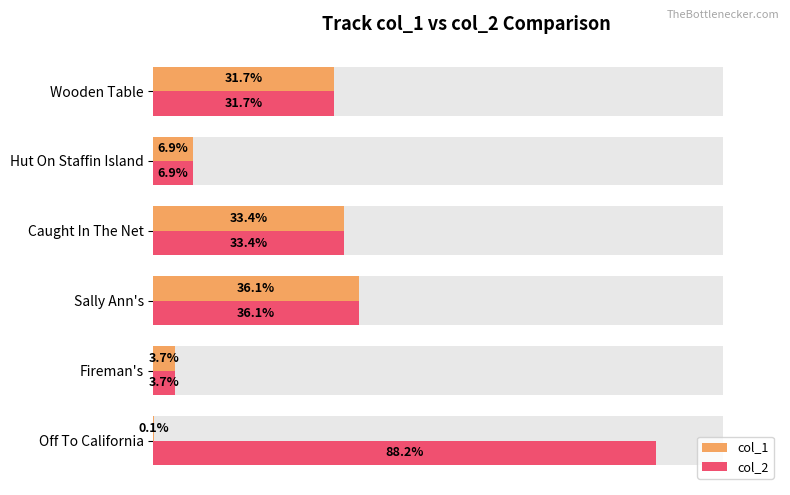

Reading right to left, list all the values displayed in this chart.

col_1: 31.7	6.9	33.4	36.1	3.7	0.1
col_2: 31.7	6.9	33.4	36.1	3.7	88.2